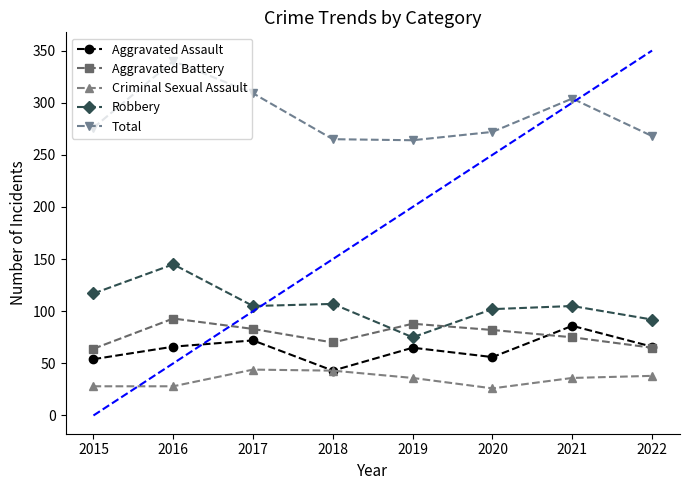

Is the value of Aggravated Assault at 2015 greater than the value of Robbery at 2019?

No